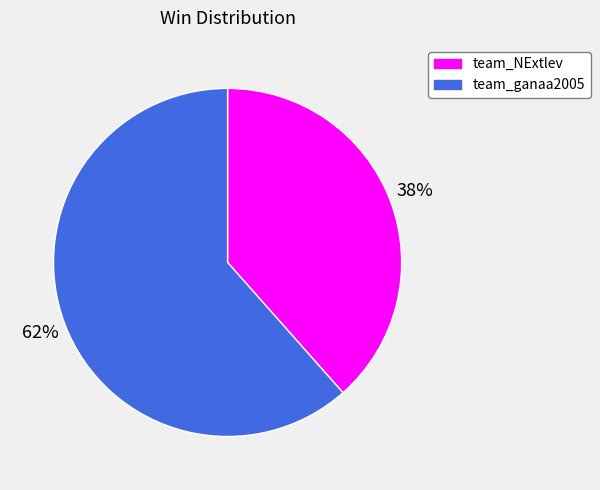

The team_NExtlev slice represents 50% of the pie. True or false?

False